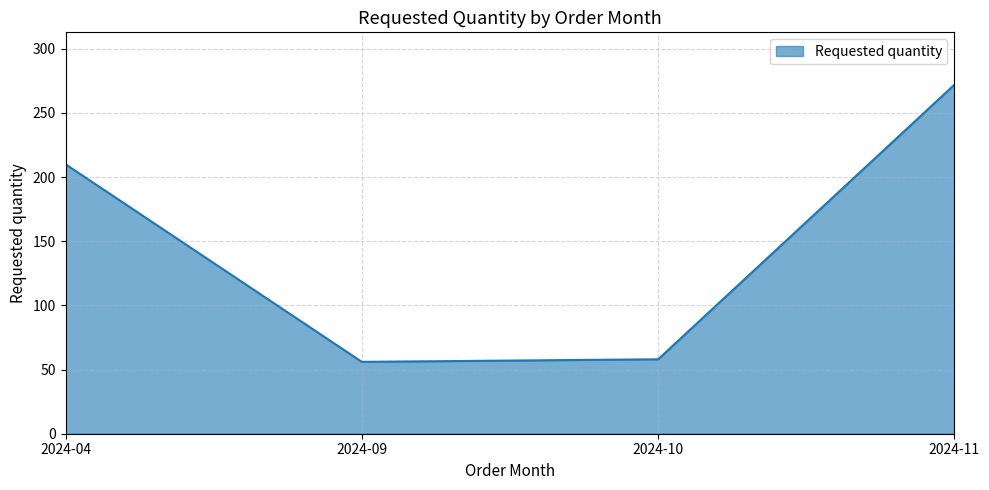

What is the smallest value displayed?

56